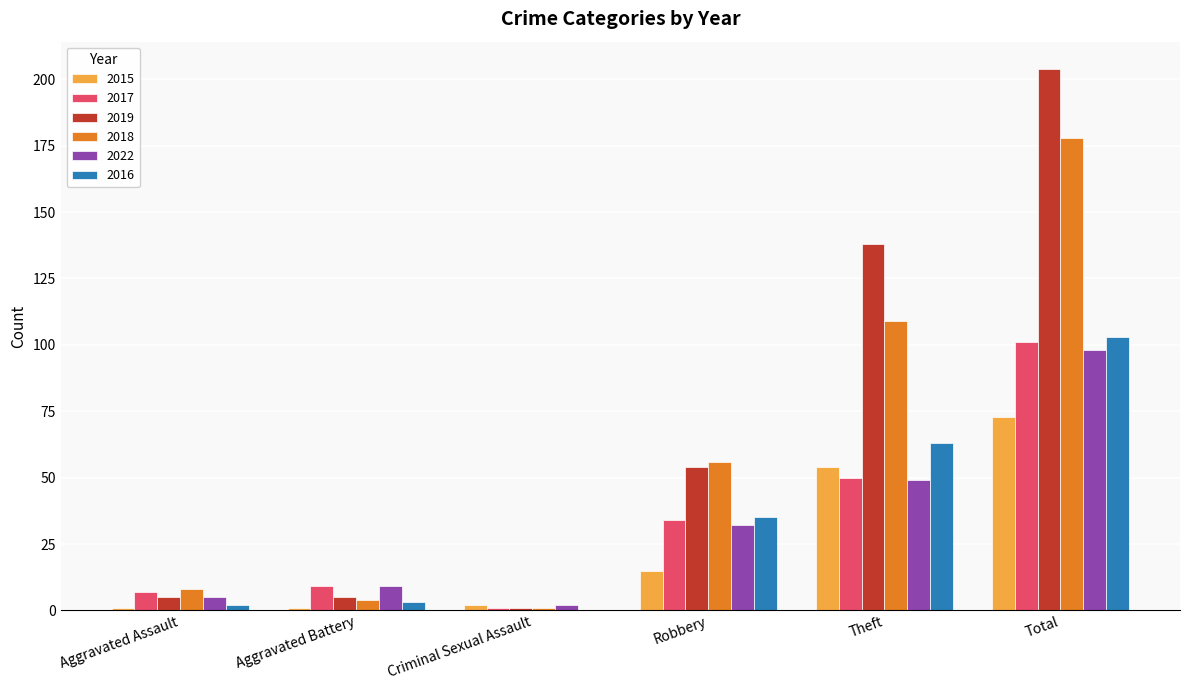

What are all the series names shown in the legend?

2015, 2017, 2019, 2018, 2022, 2016